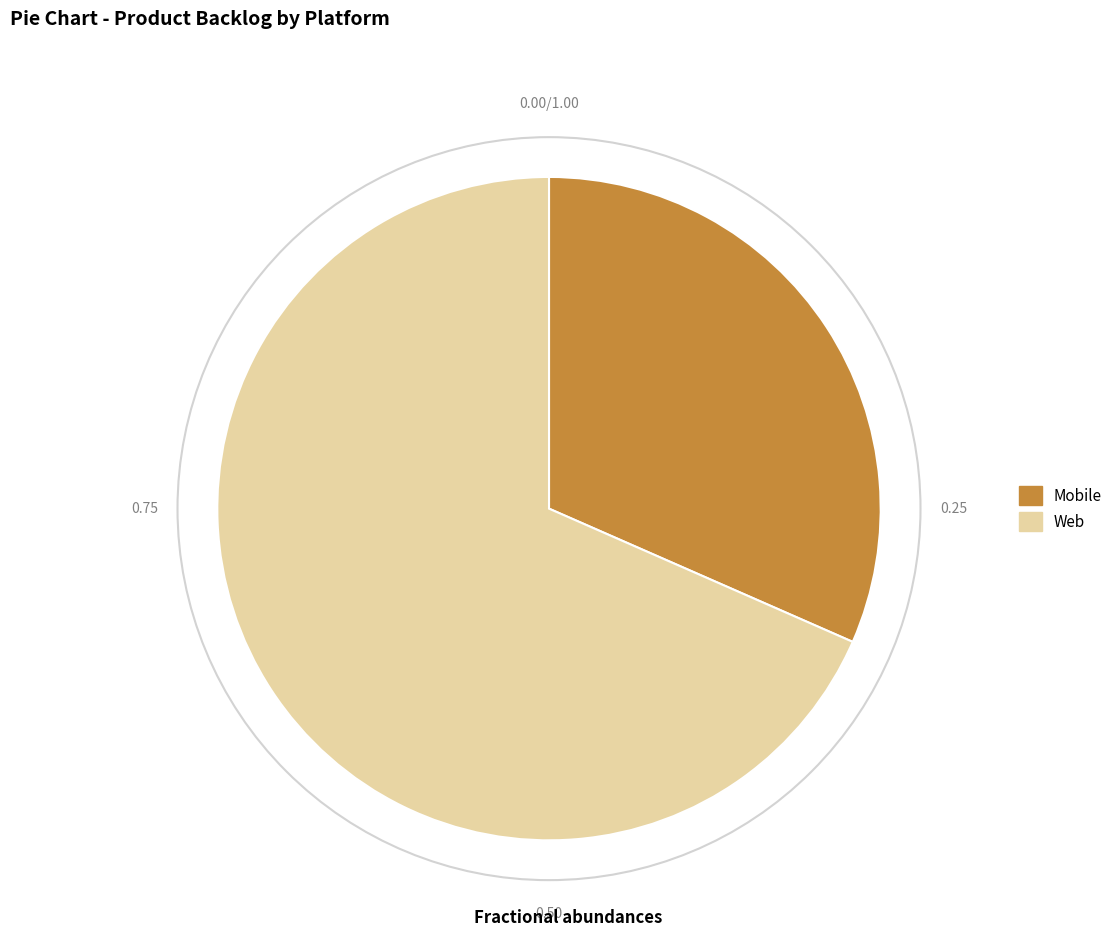

Do Web and Mobile together represent more than half of the pie?

Yes